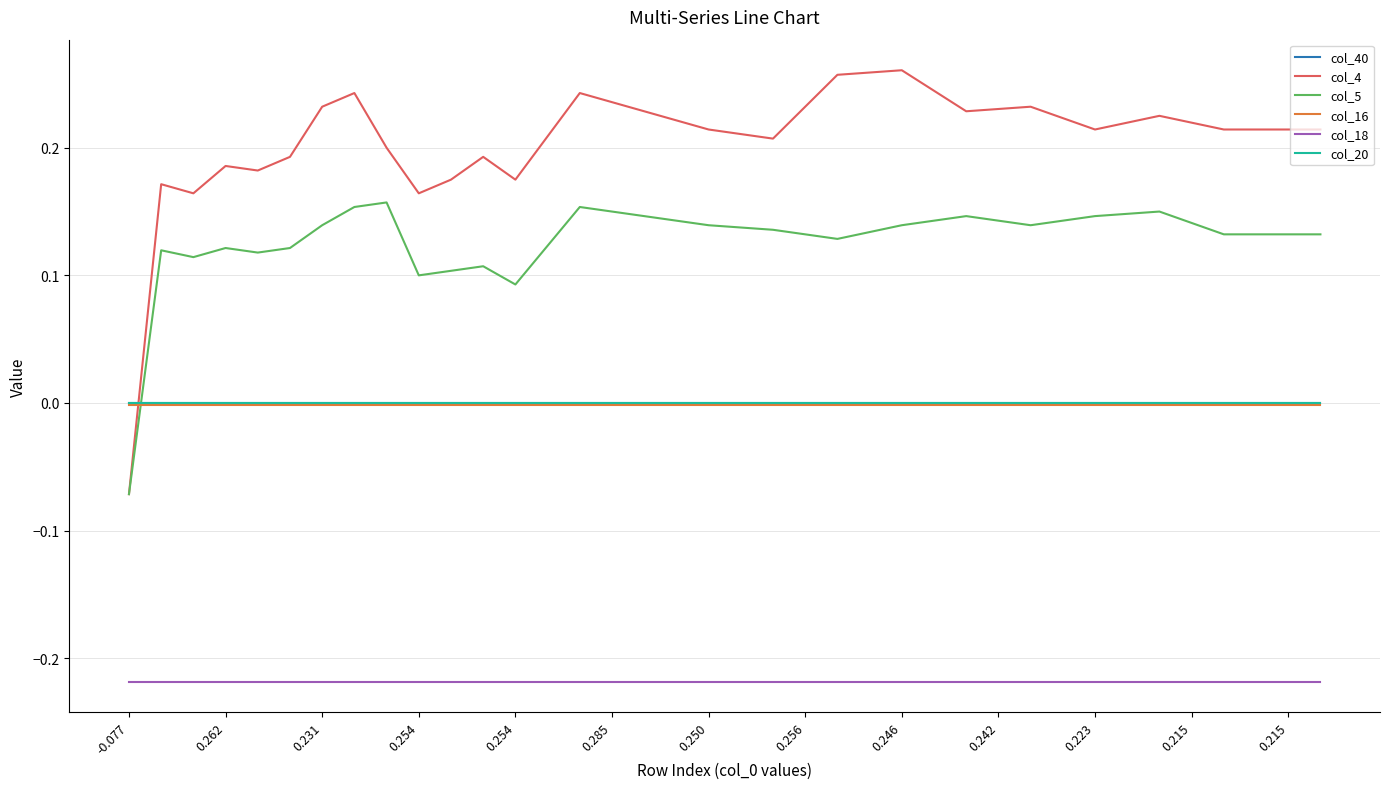

Which series has the largest range (max minus min)?

col_4